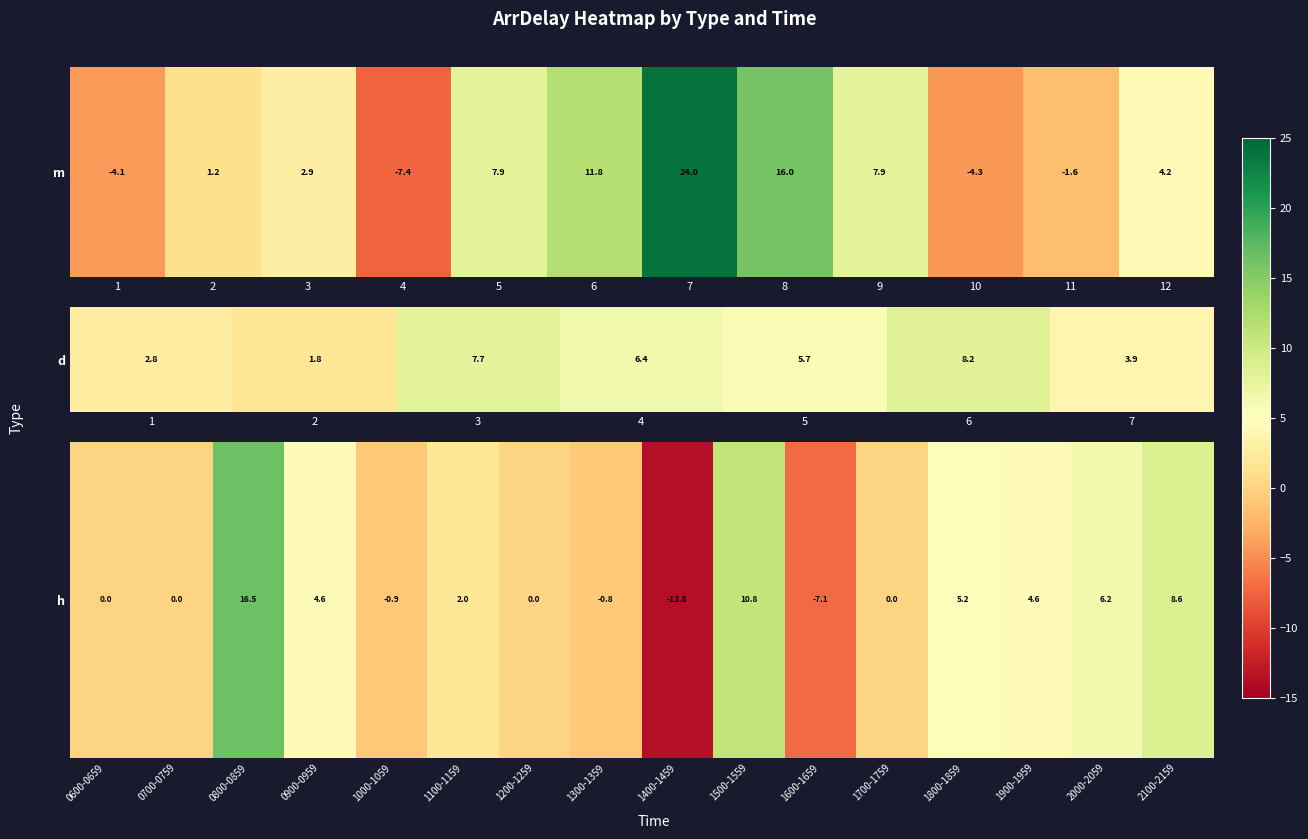

The chart shows a value of 0.0 at 1200-1259. True or false?

True